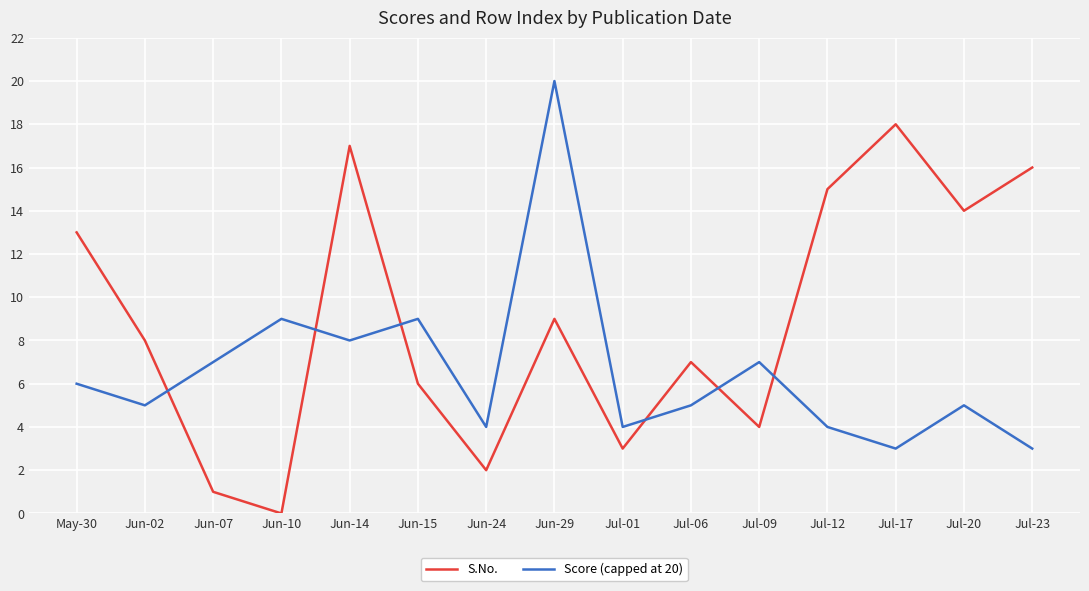

True or false: Score (capped at 20) has more than 2 points higher than both neighbors.

True